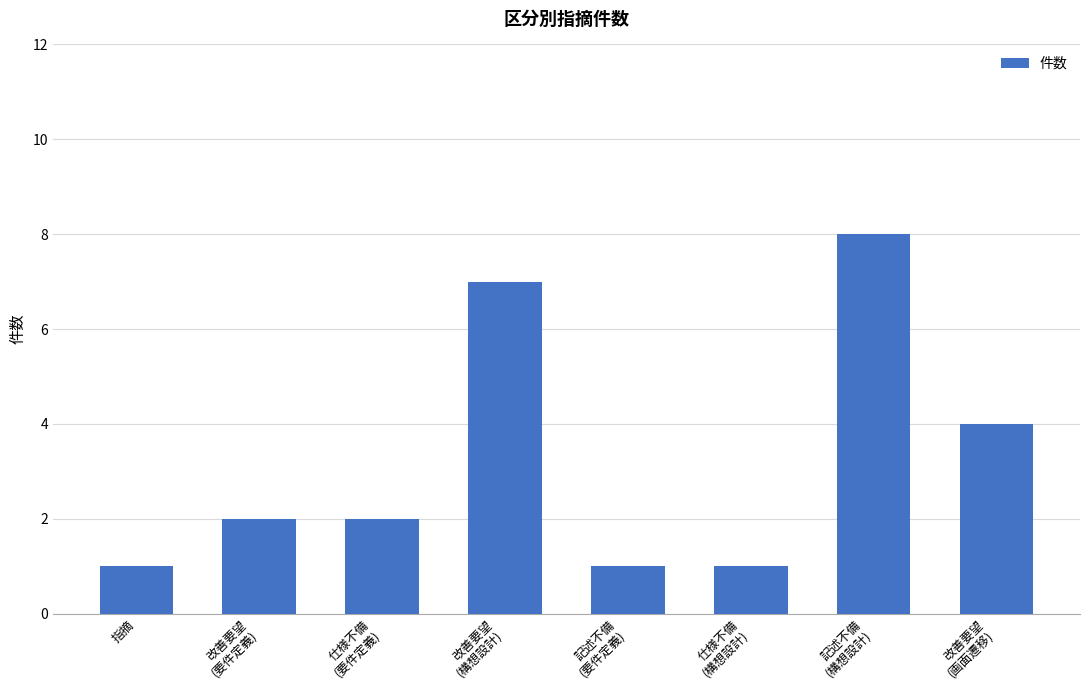

Reading left to right, transcribe all the data shown in this chart.

1	2	2	7	1	1	8	4